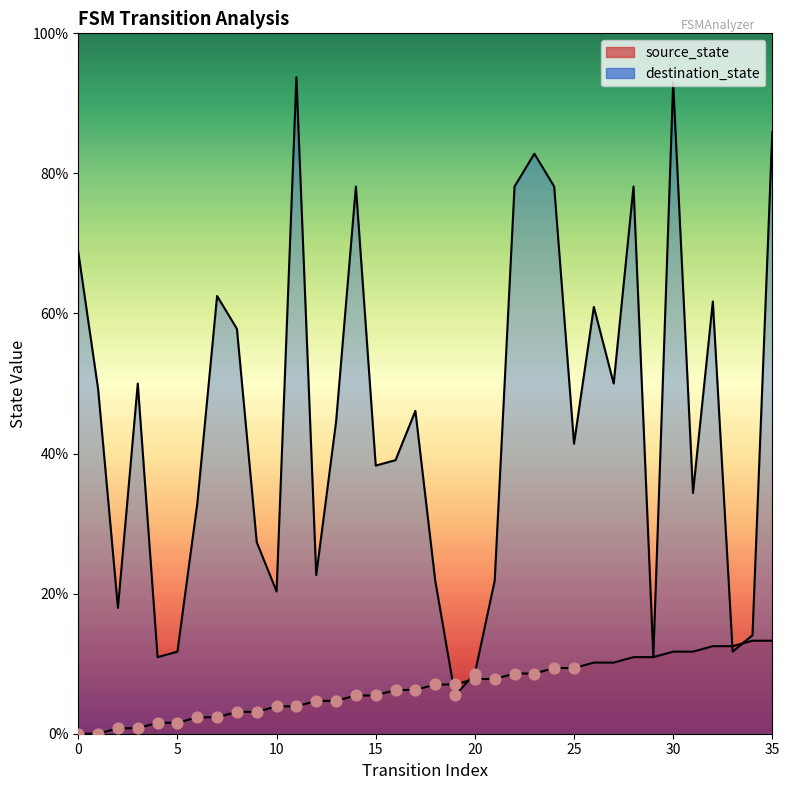

Which series has the largest total across all categories?

destination_state